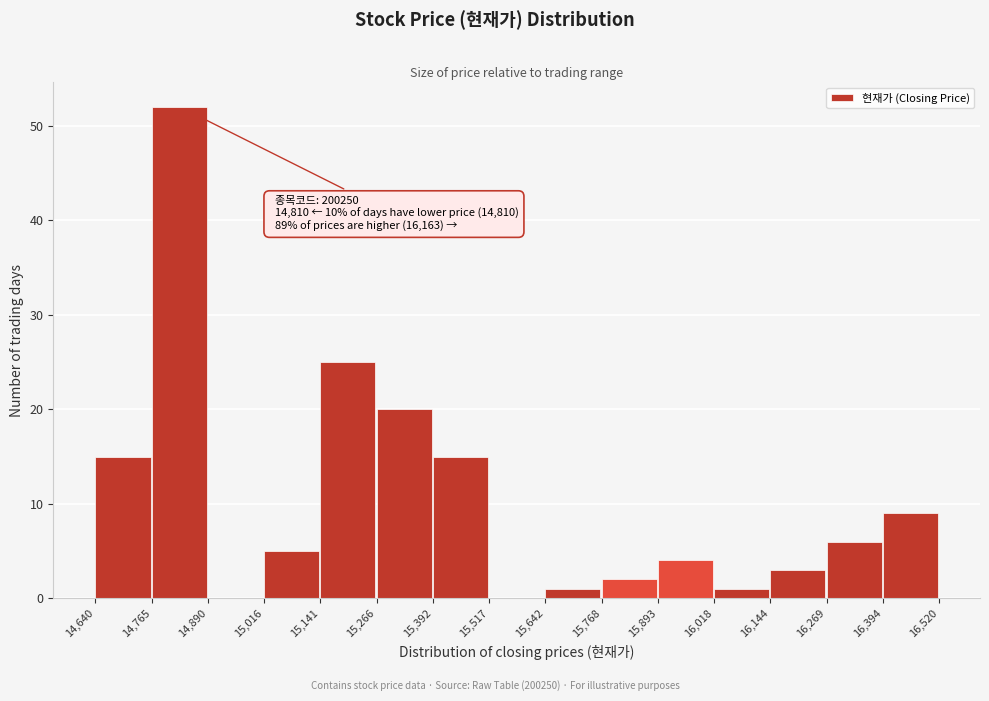

Which range on the x-axis has the tallest bar?

14,765 to 14,890